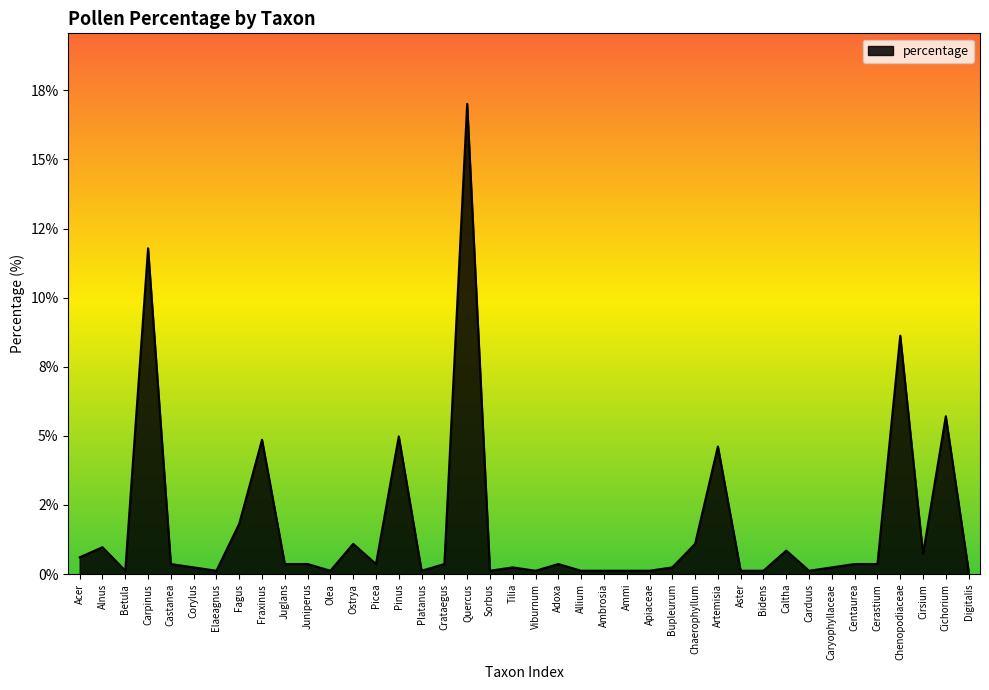

Is this an area chart (filled region under the line)?

Yes